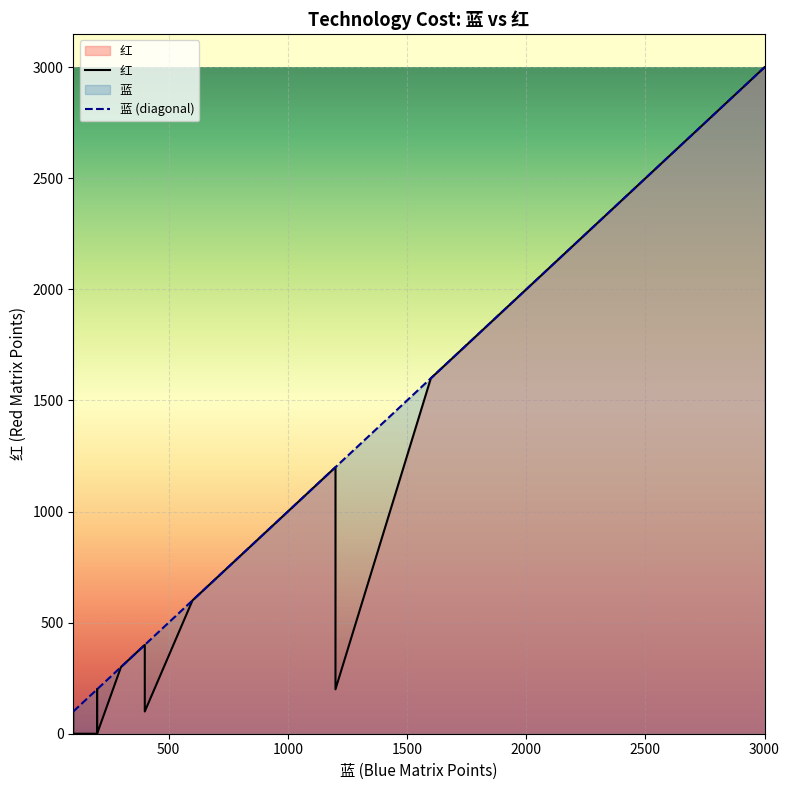

True or false: 蓝 (diagonal) and 红 cross at least once.

False